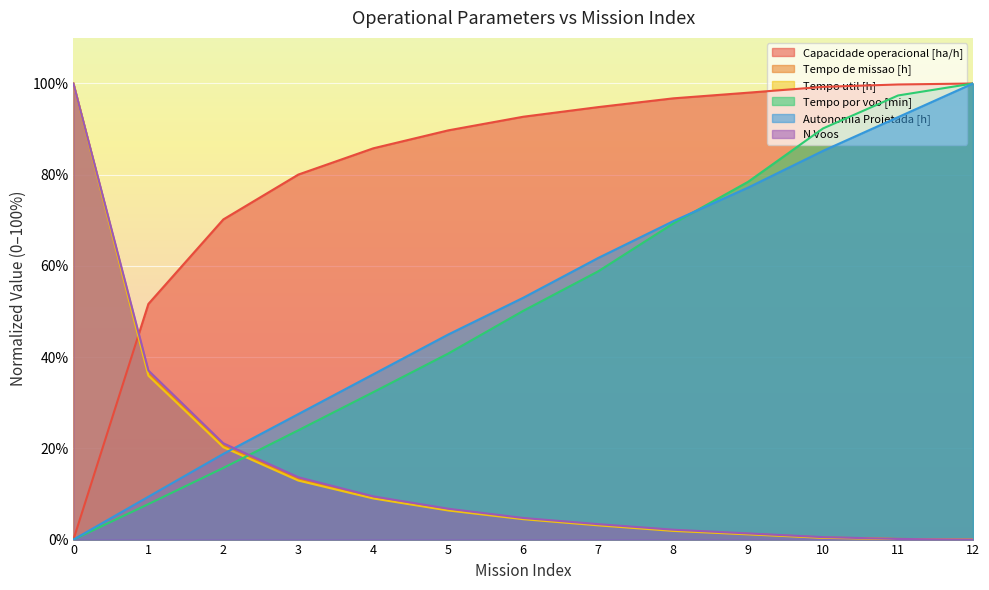

What is the value of the Autonomia Projetada [h] point at the 12th from the left?

92.6